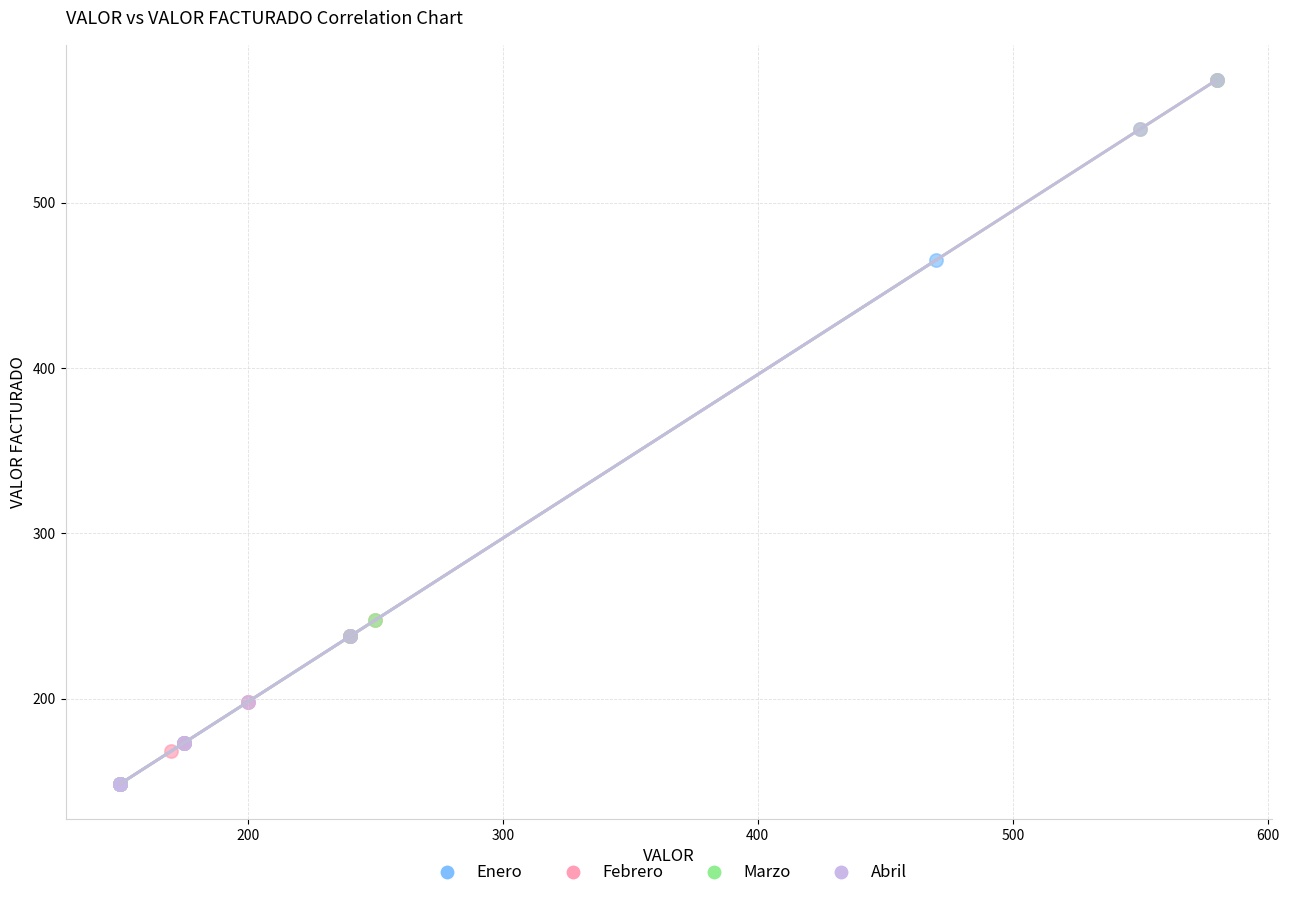

What are all the series names shown in the legend?

Enero, Febrero, Marzo, Abril